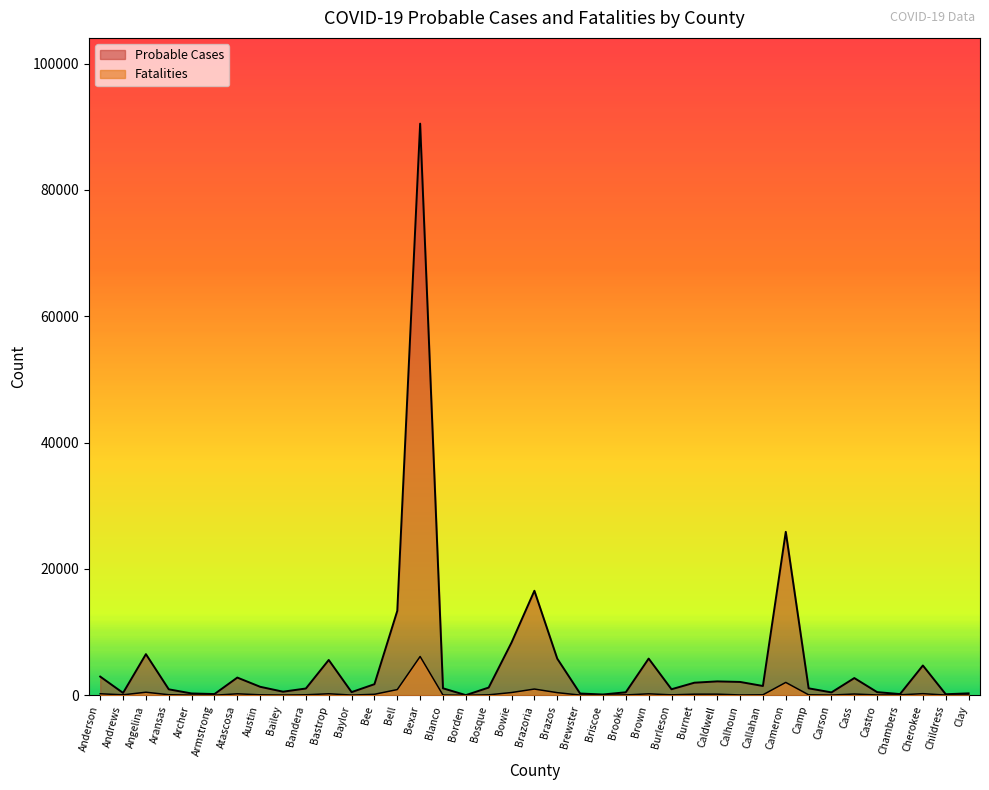

What is the sum of all Fatalities values?

14372